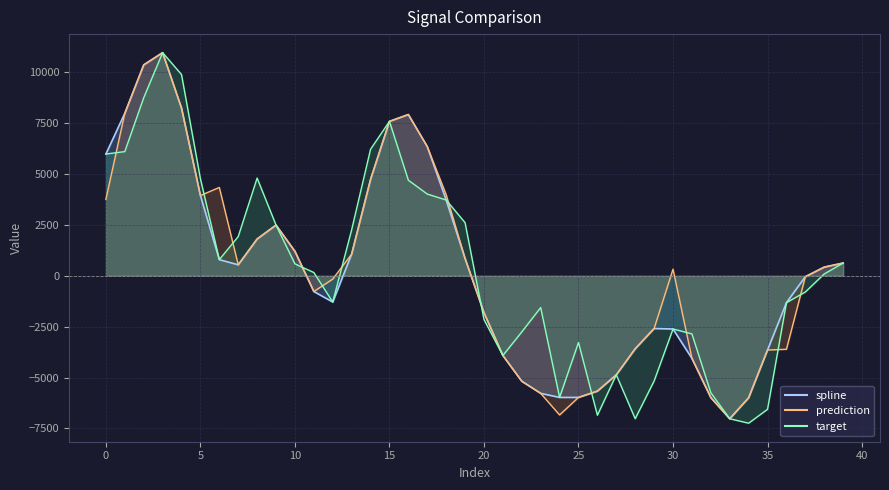

What is the value of the target point at the 2nd from the left?

6099.6